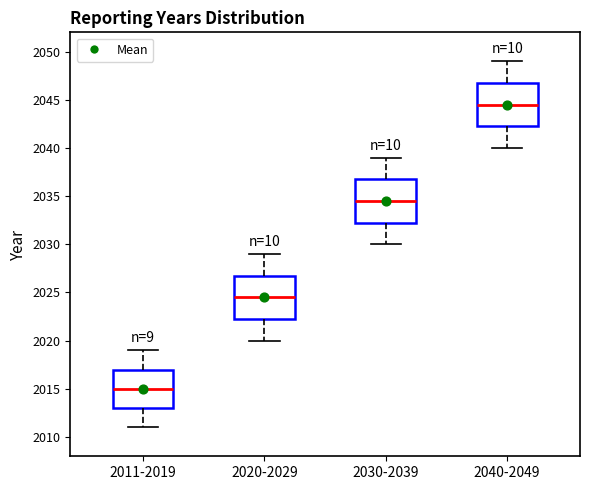

Which box has the highest median line?

2040-2049